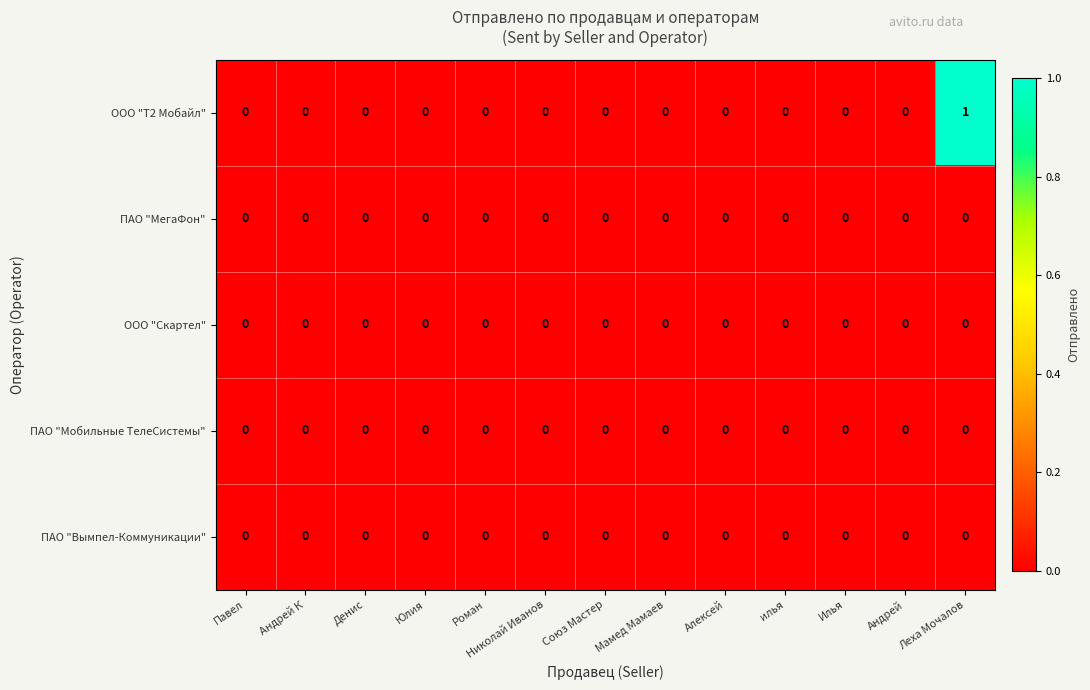

At which category is the sum across all series the highest?

Леха Мочалов